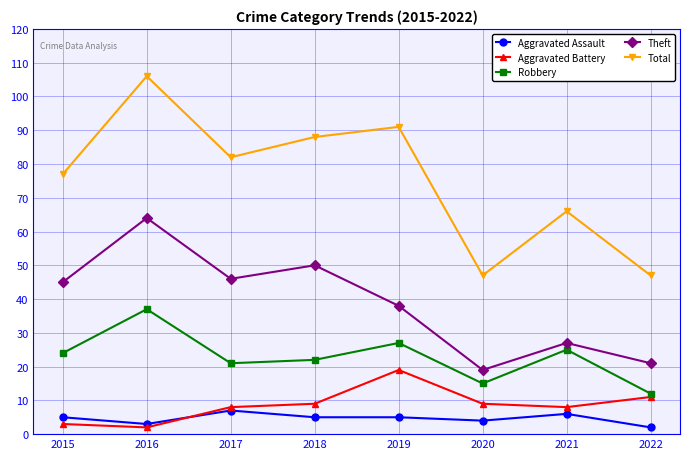

What is the lowest value of the Theft series?

19